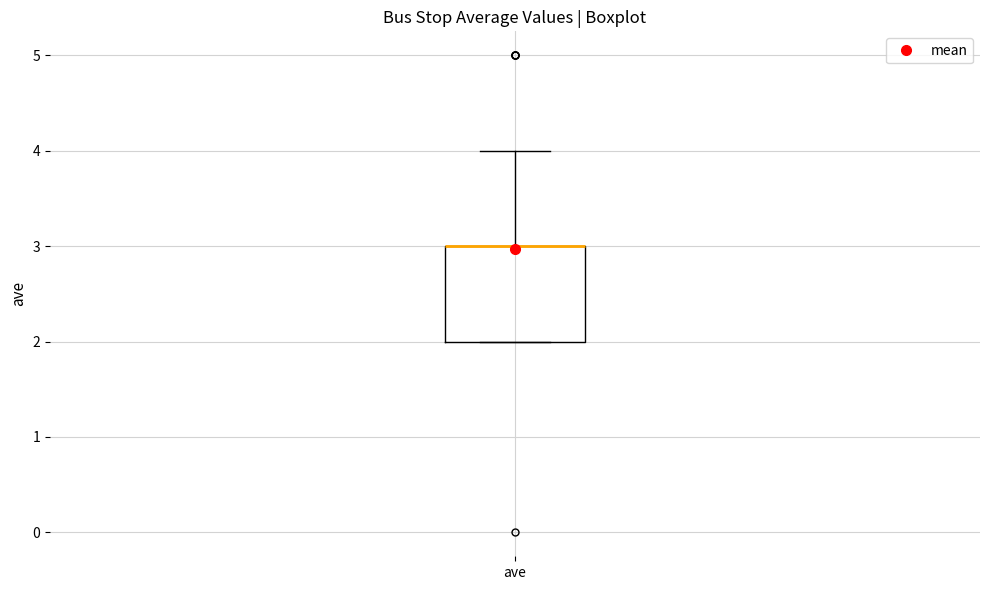

Transcribe this box plot: give where the median line is, the range the box spans, and where the two whiskers end, as read against the y-axis. The values are not printed on the chart, so give them approximately, as read against the axis.

median 3 (drawn on the box's upper edge), box 2 to 3, whiskers 2 to 4